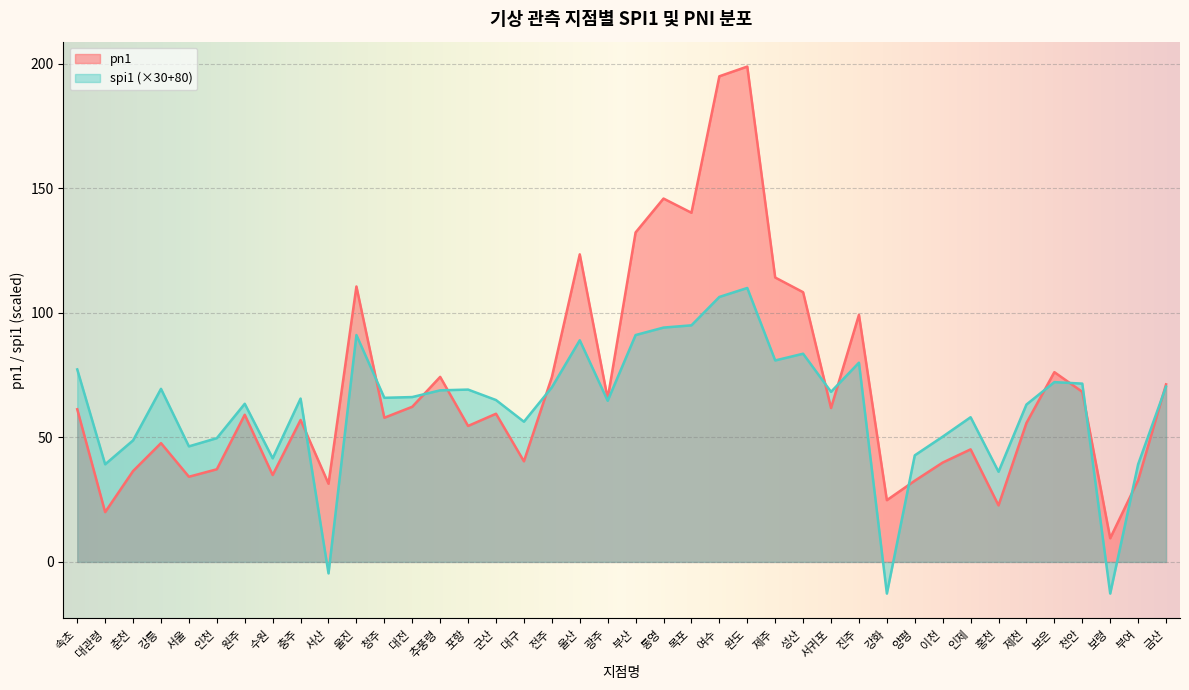

Reading right to left, transcribe all the data shown in this chart.

spi1: 금산=70.4	부여=39.2	보령=-12.7	천안=71.6	보은=72.2	제천=63.2	홍천=36.2	인제=58.1	이천=50.3	양평=42.8	강화=-12.7	진주=80.0	서귀포=68.3	성산=83.6	제주=80.9	완도=110.0	여수=106.4	목포=95.0	통영=94.1	부산=91.1	광주=64.7	울산=89.0	전주=70.1	대구=56.3	군산=65.0	포항=69.2	추풍령=68.9	대전=66.2	청주=65.9	울진=91.1	서산=-4.6	충주=65.6	수원=41.6	원주=63.5	인천=49.7	서울=46.4	강릉=69.5	춘천=48.8	대관령=39.2	속초=77.3
pn1: 금산=71.3	부여=32.8	보령=9.5	천안=68.3	보은=76.2	제천=55.8	홍천=22.7	인제=45.2	이천=39.9	양평=32.6	강화=24.8	진주=99.2	서귀포=61.8	성산=108.3	제주=114.2	완도=198.9	여수=195.0	목포=140.2	통영=145.9	부산=132.3	광주=65.6	울산=123.5	전주=74.2	대구=40.4	군산=59.5	포항=54.6	추풍령=74.3	대전=62.3	청주=57.9	울진=110.6	서산=31.4	충주=57.0	수원=34.9	원주=59.1	인천=37.2	서울=34.2	강릉=47.7	춘천=36.5	대관령=20.0	속초=61.3